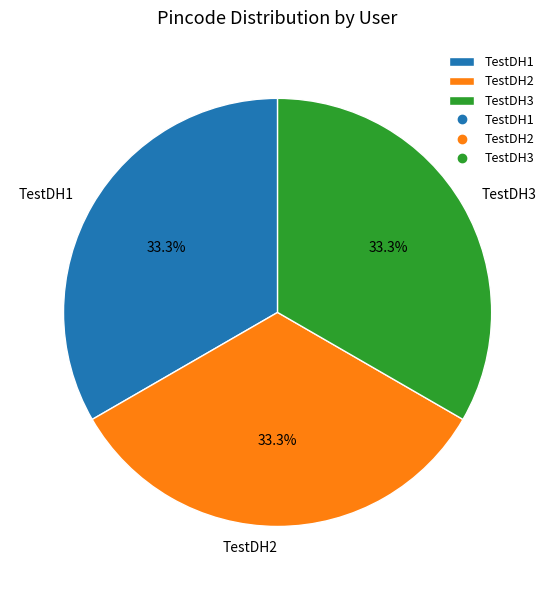

What percentage do TestDH3 and TestDH1 together represent?

66.7%